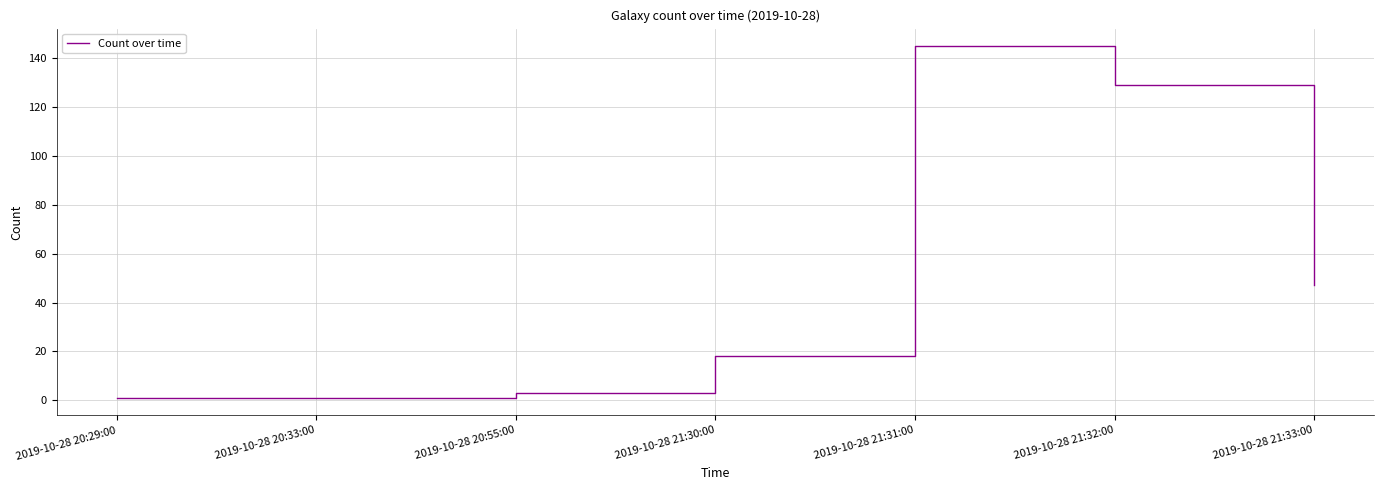

Where is the data nearest to the value 73?

2019-10-28 21:33:00